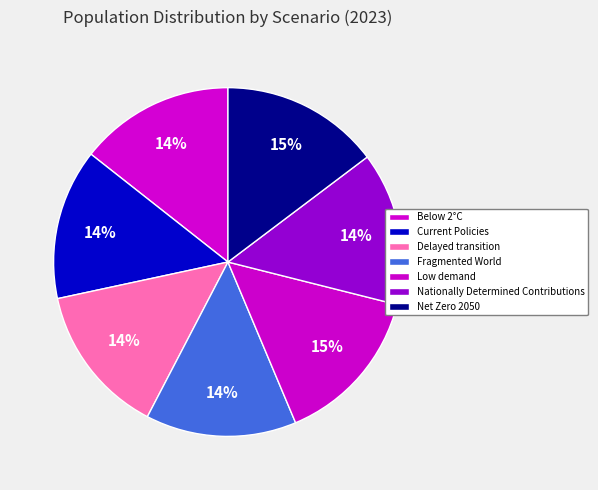

To the nearest percent, what is the average slice percentage?

14%